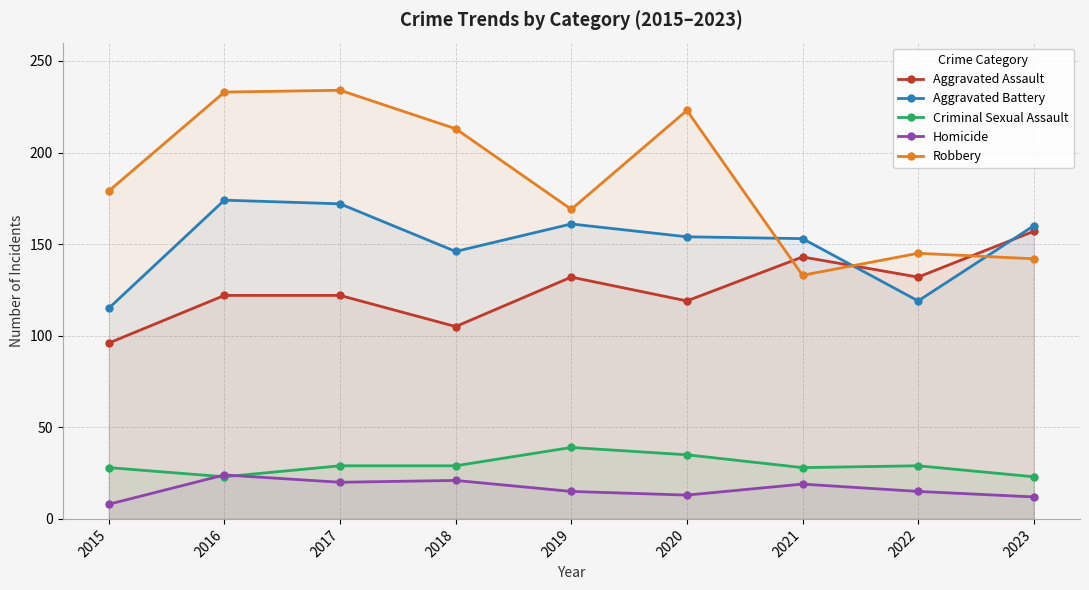

At which label does Homicide reach its minimum?

2015